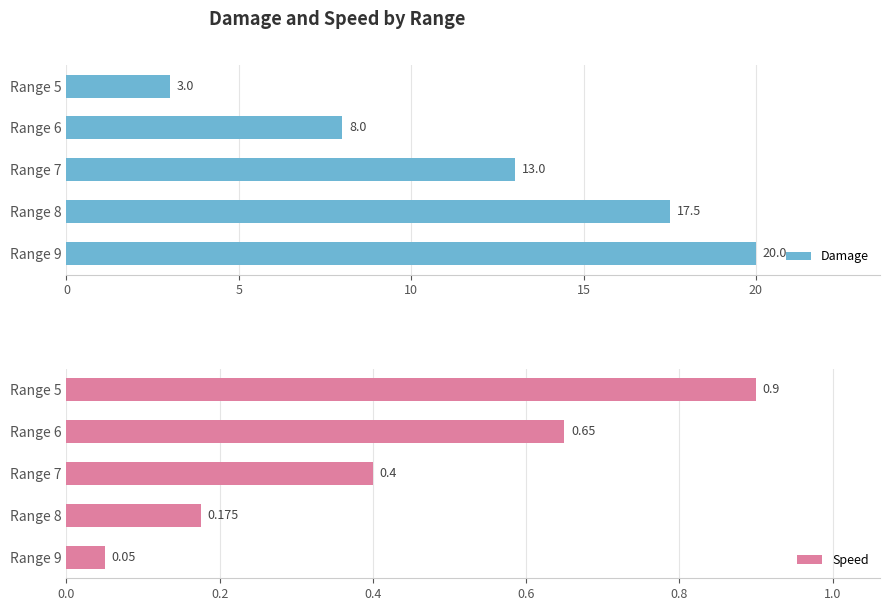

List the series in order of their peak value, lowest first.

Speed, Damage